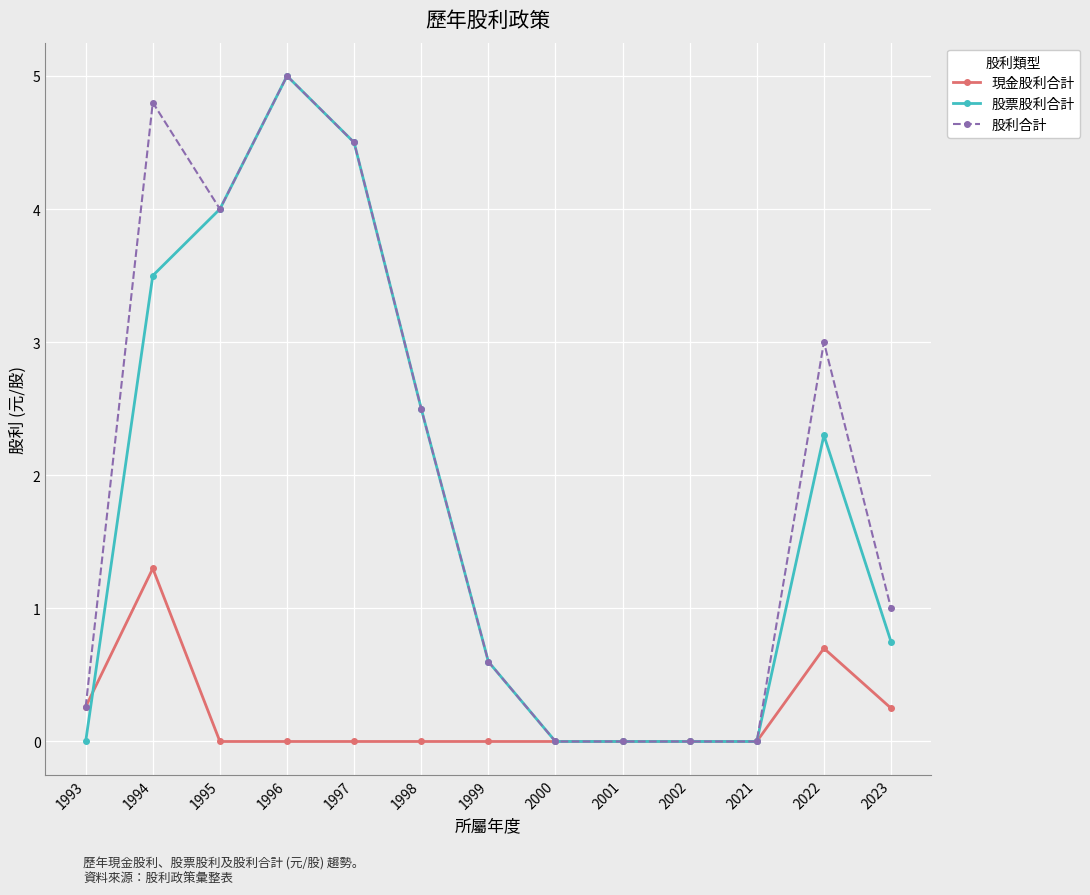

How many lines are shown in the chart?

3